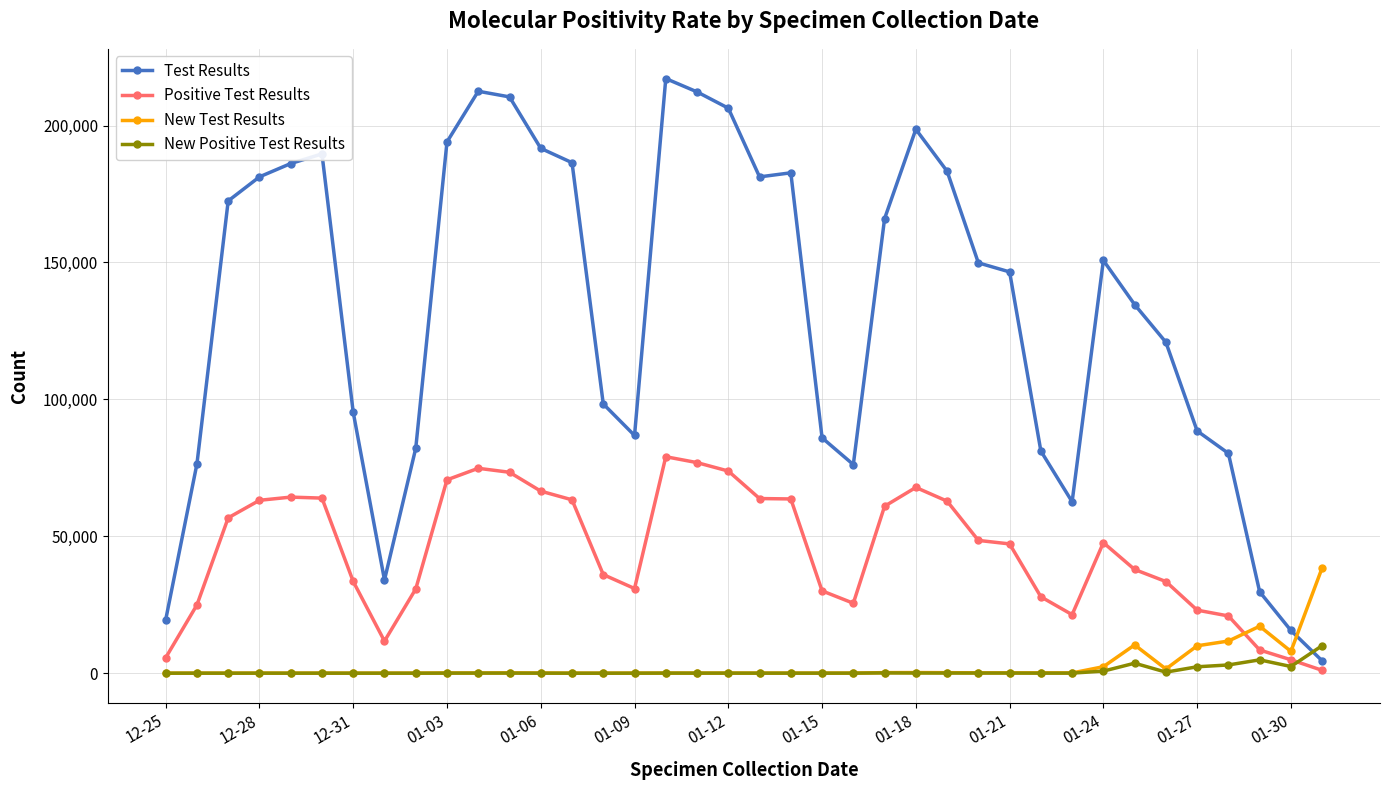

List the series in order of their peak value, lowest first.

New Positive Test Results, New Test Results, Positive Test Results, Test Results